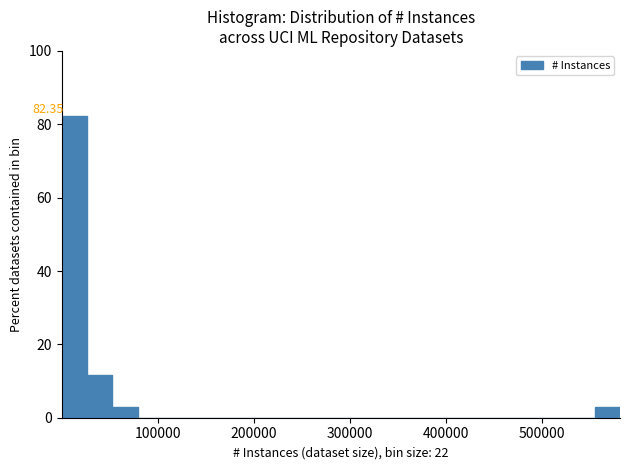

Read against the x-axis, roughly where is the centre of the tallest bar?

10000